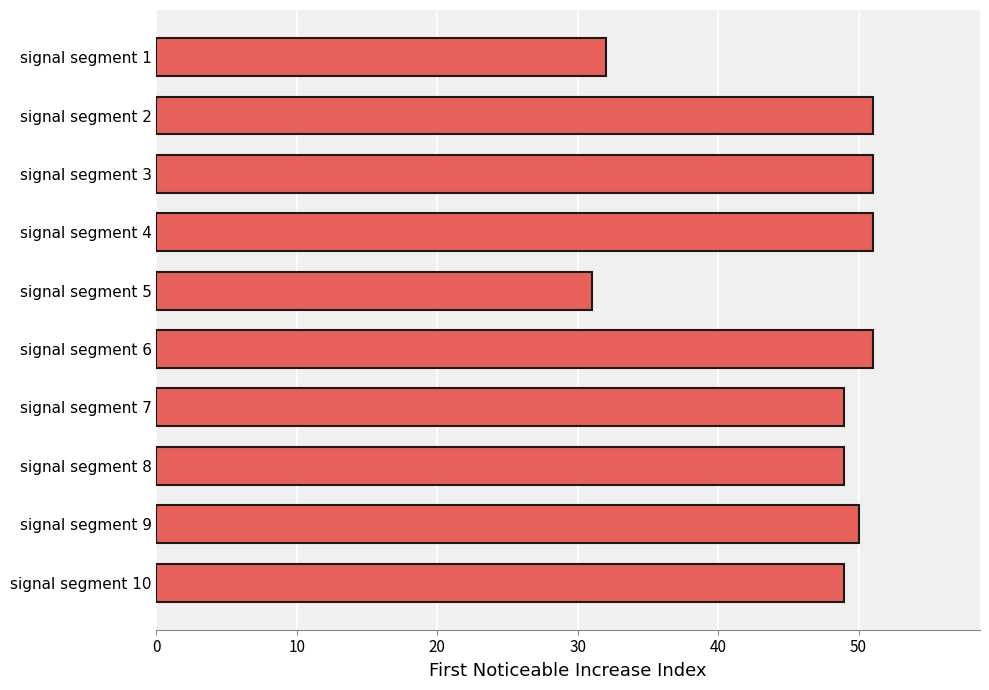

What is the value of the 8th bar from the top?

49